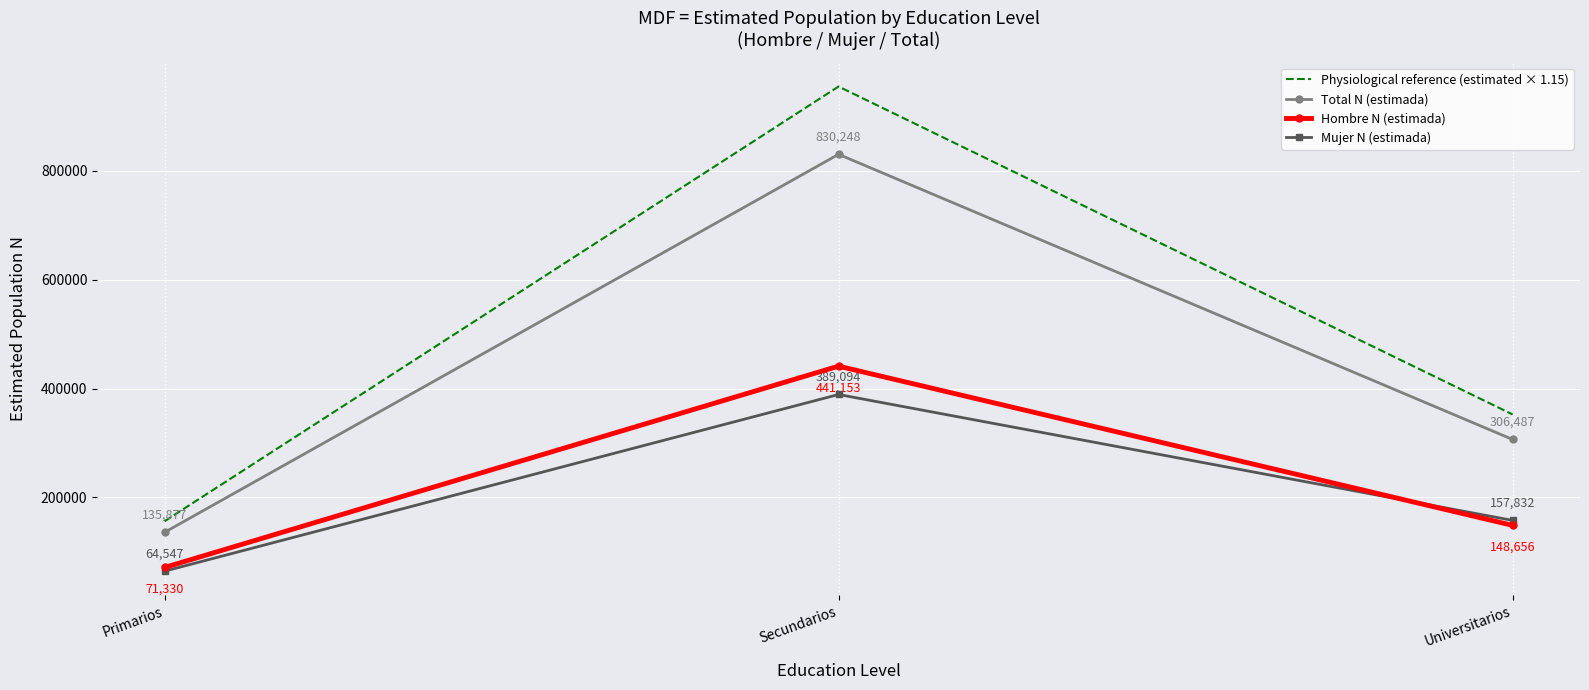

What is the difference between the maximum and second lowest values in the Total N (estimada) series?

523761.0